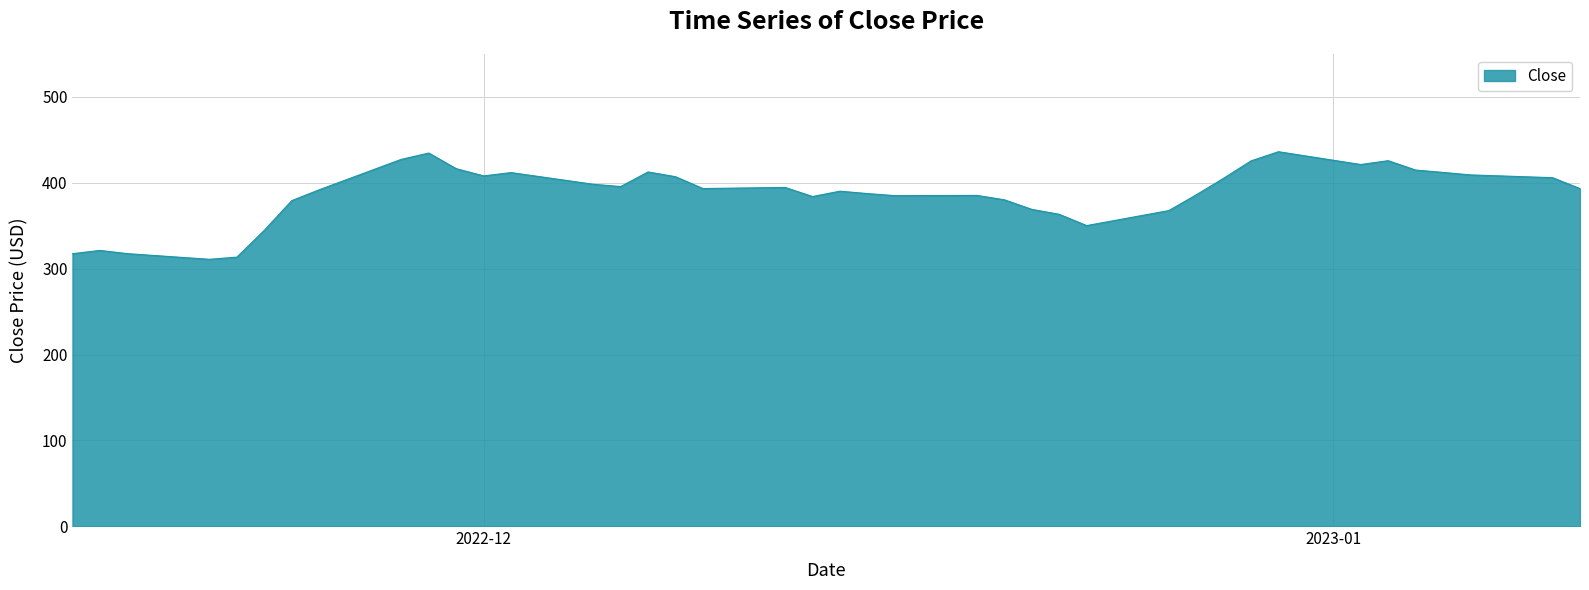

What is the maximum value shown in the chart?

436.2